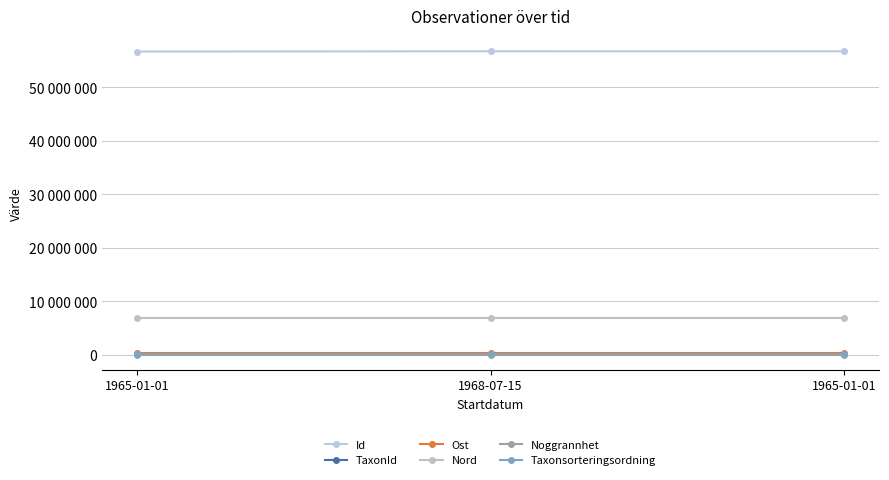

Does the chart have visible grid lines?

Yes